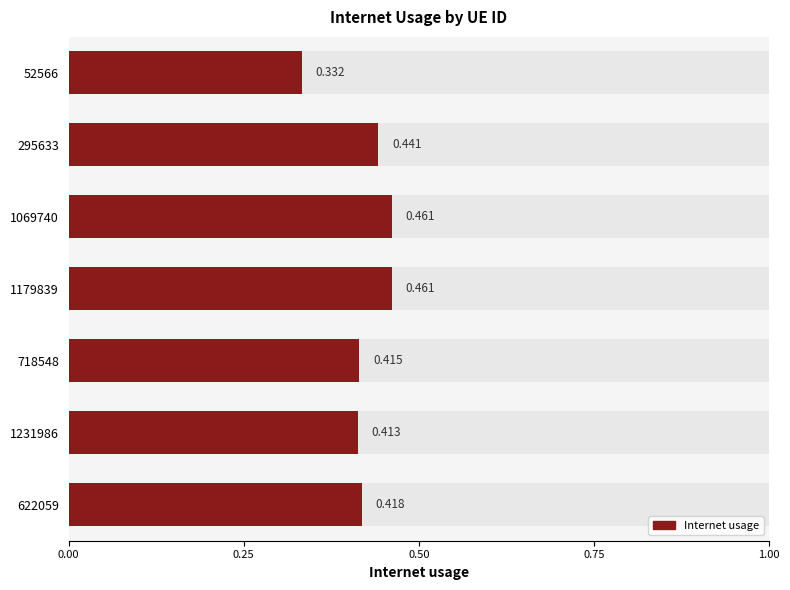

What is the maximum value shown in the chart?

0.5